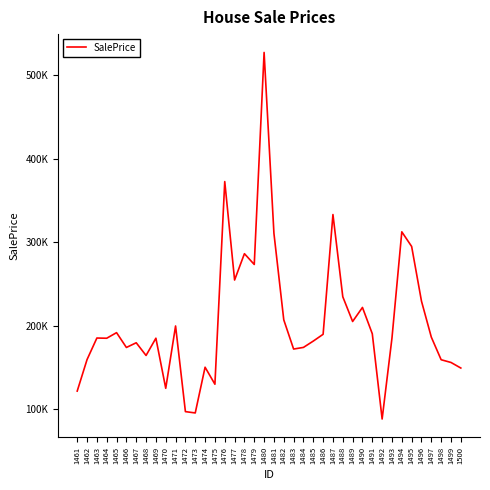

At which label is the value closest to 307691?

1481